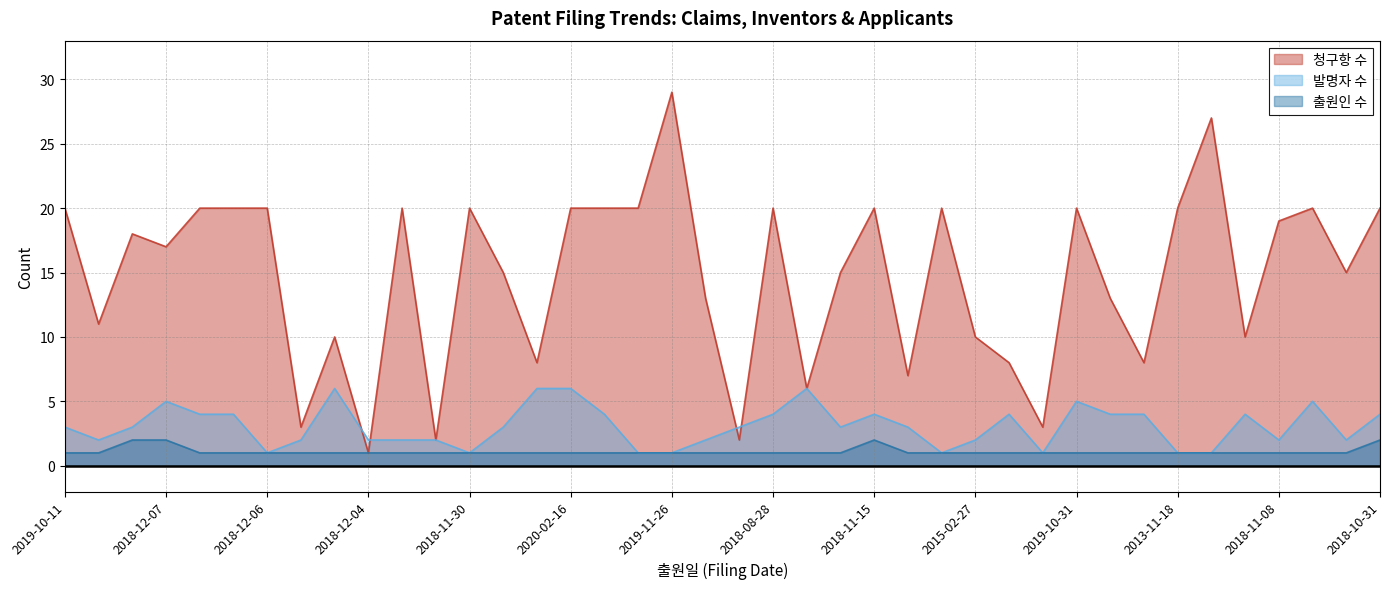

True or false: 출원인 수 and 발명자 수 intersect in this chart.

False